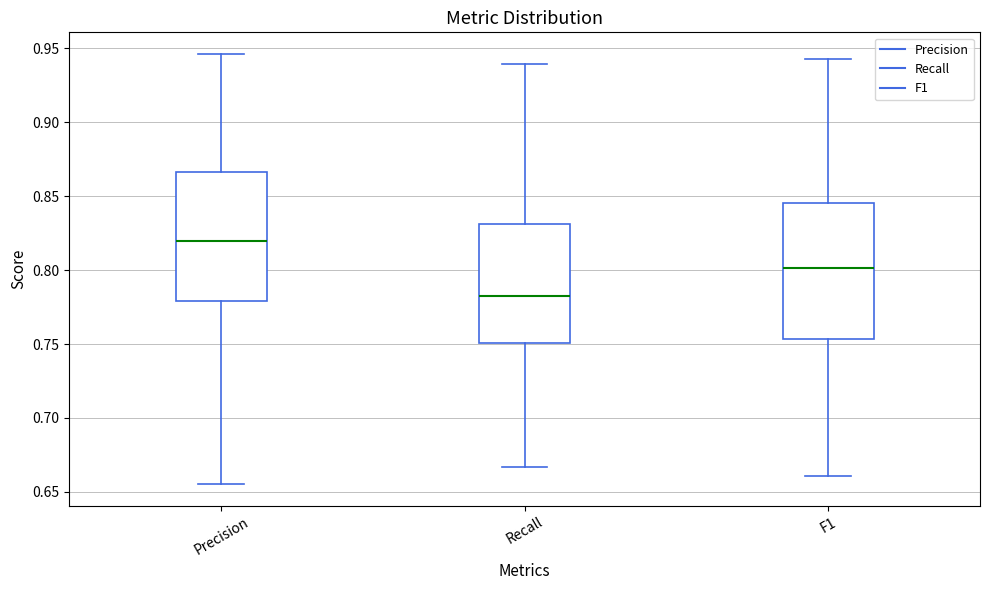

Reading left to right, transcribe this box plot: for each box, give where its median line is, the range the box spans, and where its two whiskers end, as read against the y-axis. The values are not printed on the chart, so give them approximately, as read against the axis.

Precision: median 0.820, box 0.780 to 0.865, whiskers 0.655 to 0.945
Recall: median 0.780, box 0.750 to 0.830, whiskers 0.665 to 0.940
F1: median 0.800, box 0.755 to 0.845, whiskers 0.660 to 0.945